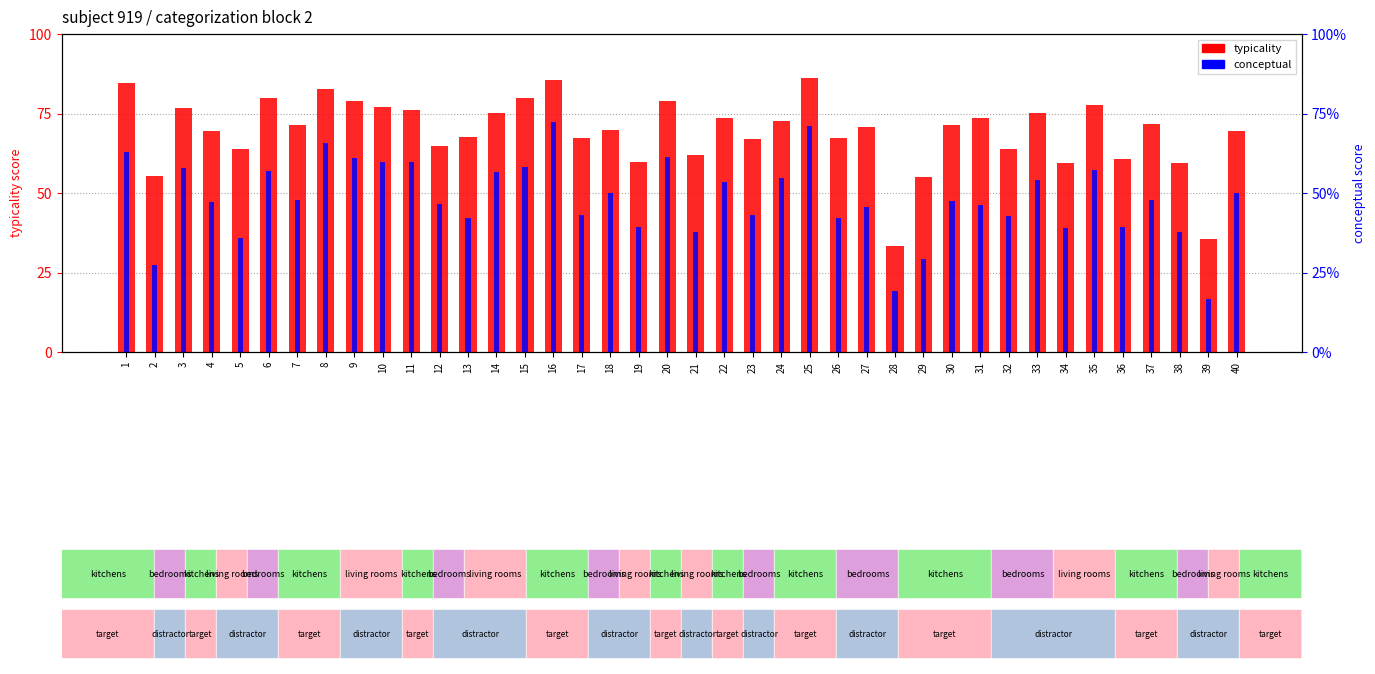

What is the value of the typicality bar at the 40th from the left?

69.5